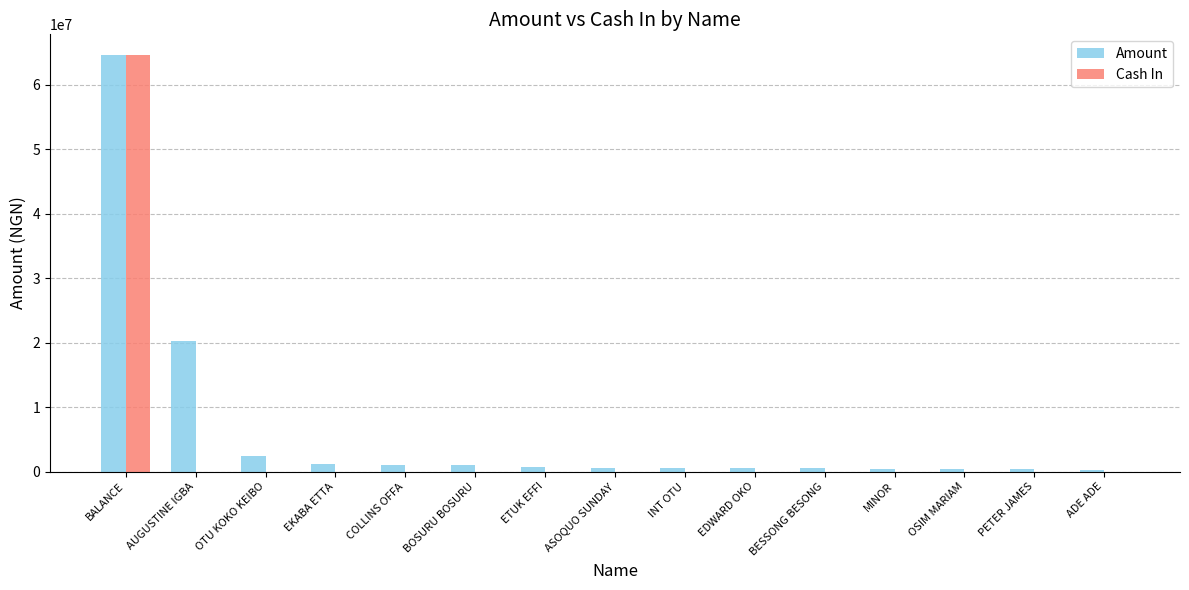

True or false: Amount has a value of 35732834 at AUGUSTINE IGBA.

False